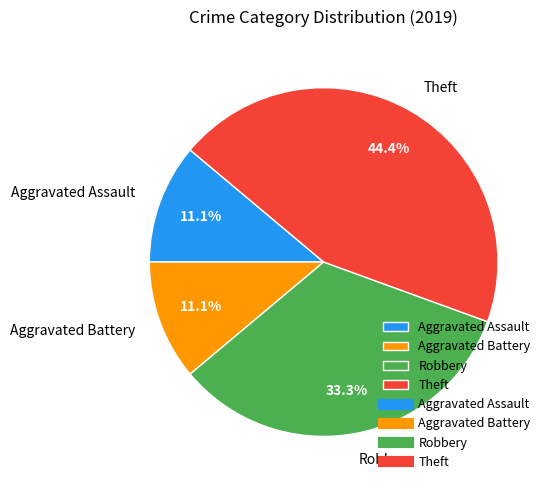

Does Aggravated Assault represent more than half of the total?

No